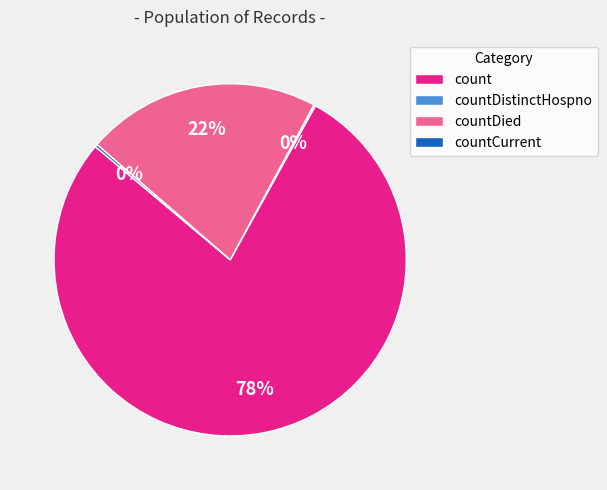

The countDied slice represents 22% of the pie. True or false?

True